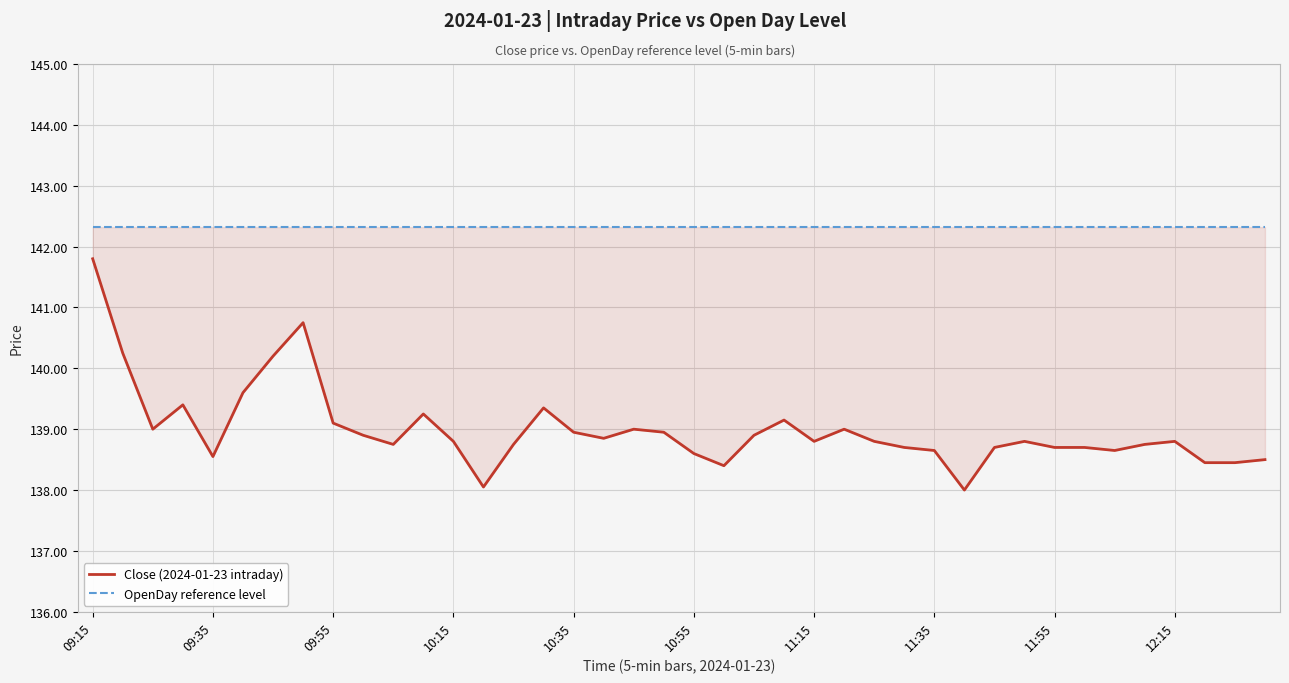

Is the value of Close (2024-01-23 intraday) at 10:55 greater than the value of OpenDay reference level at 34?

No